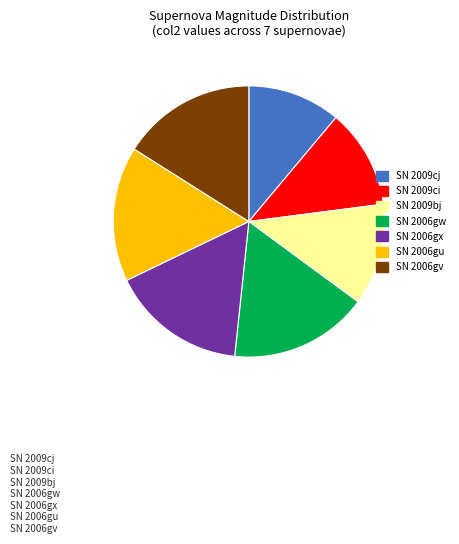

Does any single category account for the majority?

No